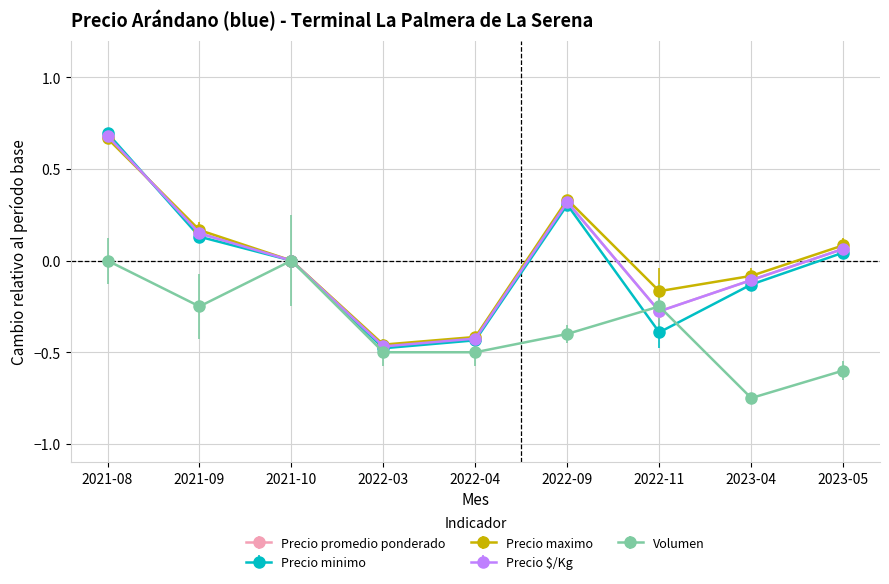

The Volumen series shows -0.5 at 2022-03. True or false?

True